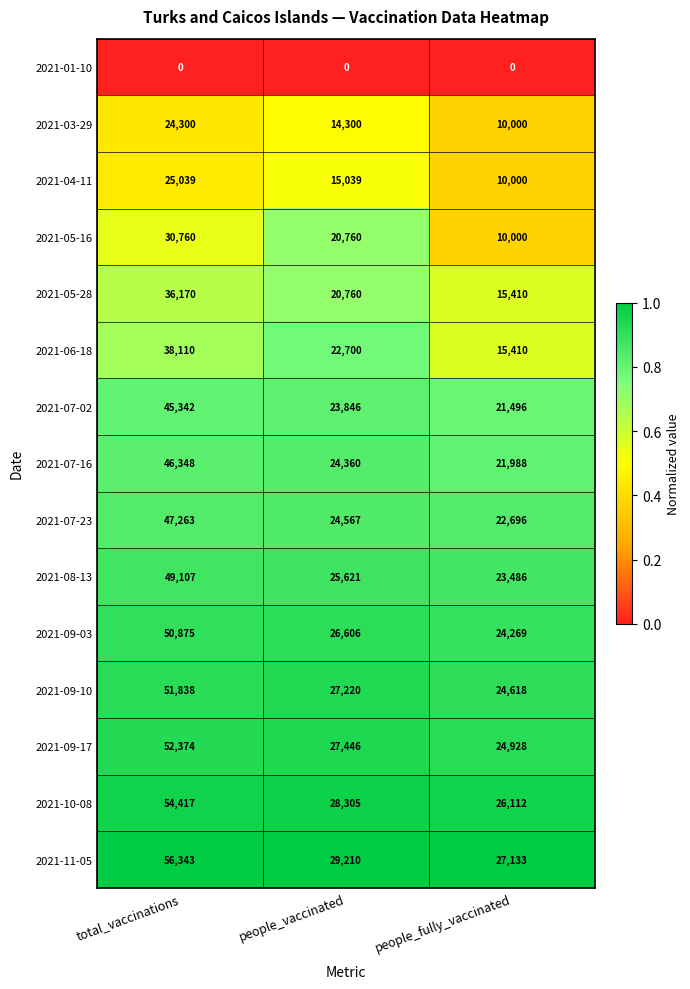

At which category is the sum across all series the highest?

total_vaccinations